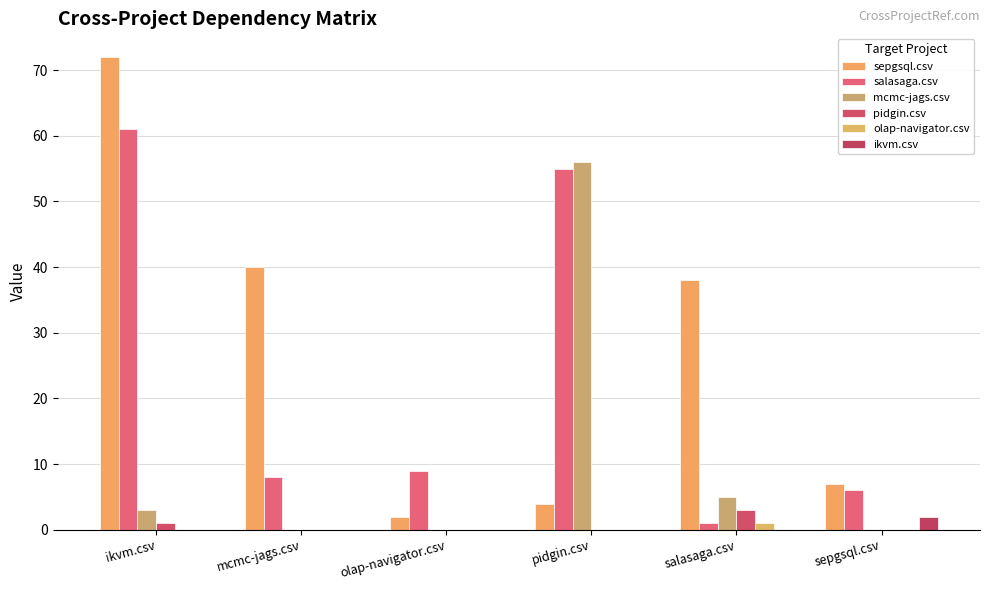

Are the bars grouped side by side (vs. stacked)?

Yes